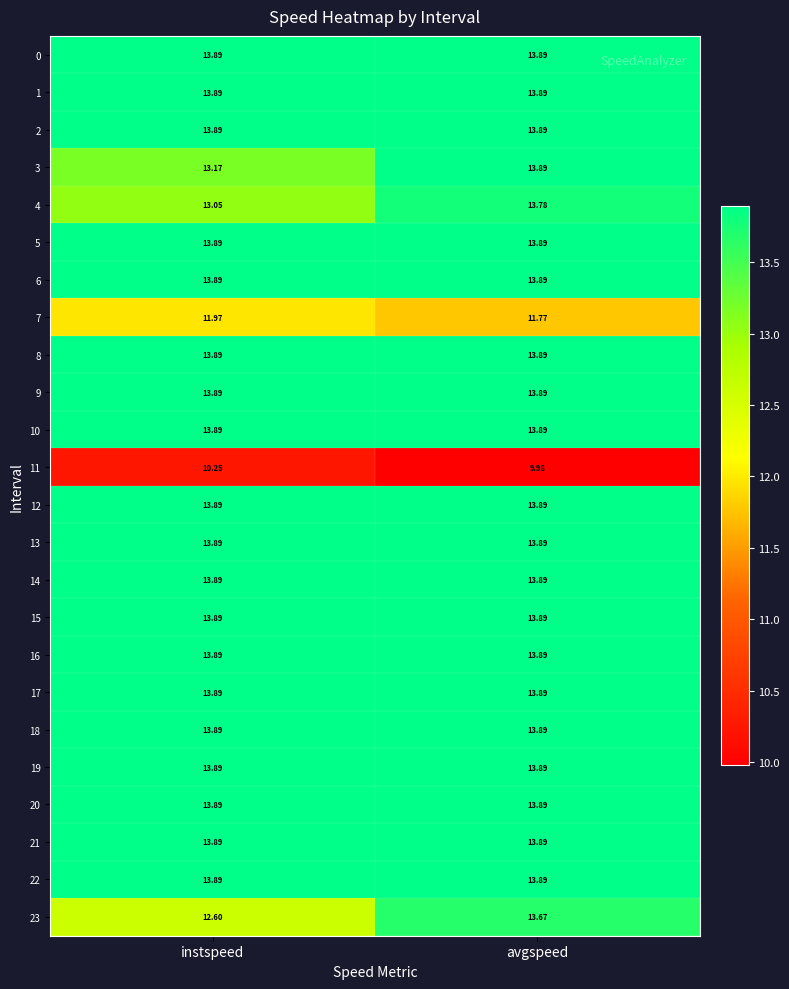

What is the spread (max minus min) of values at instspeed?

3.6